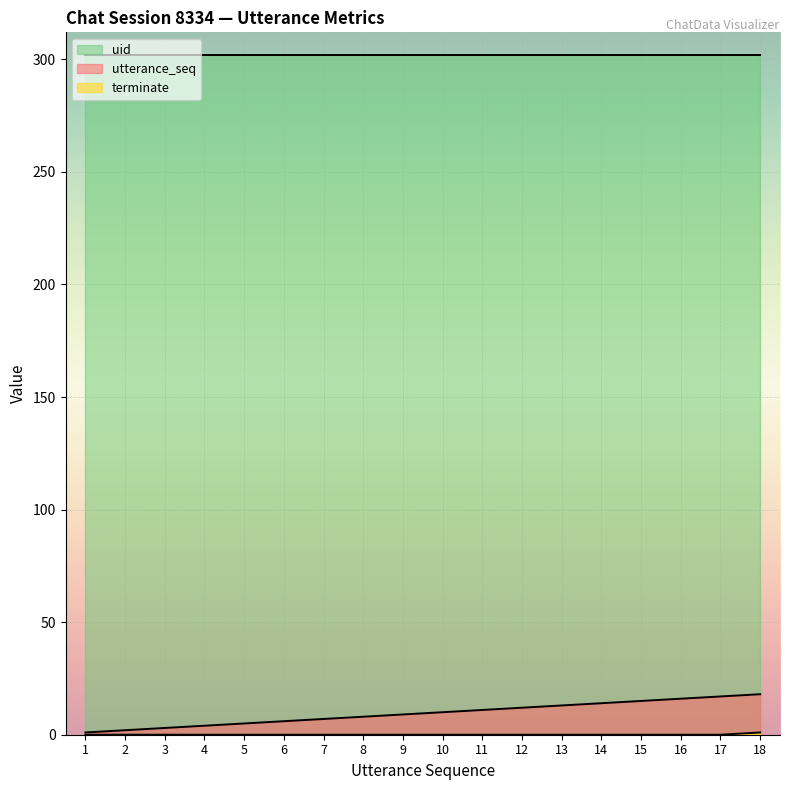

True or false: utterance_seq and terminate cross at least once.

False